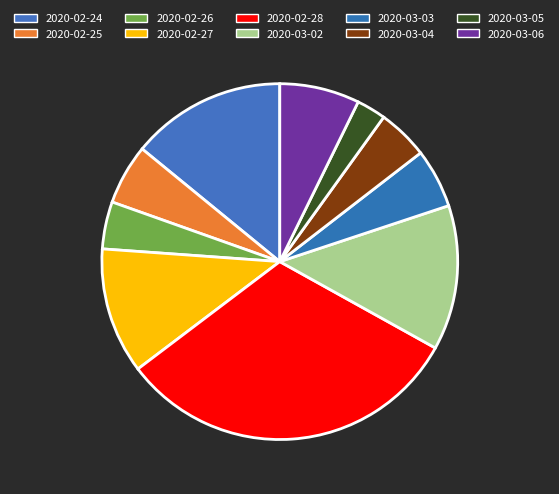

The 2020-02-27 slice represents 11% of the pie. True or false?

True